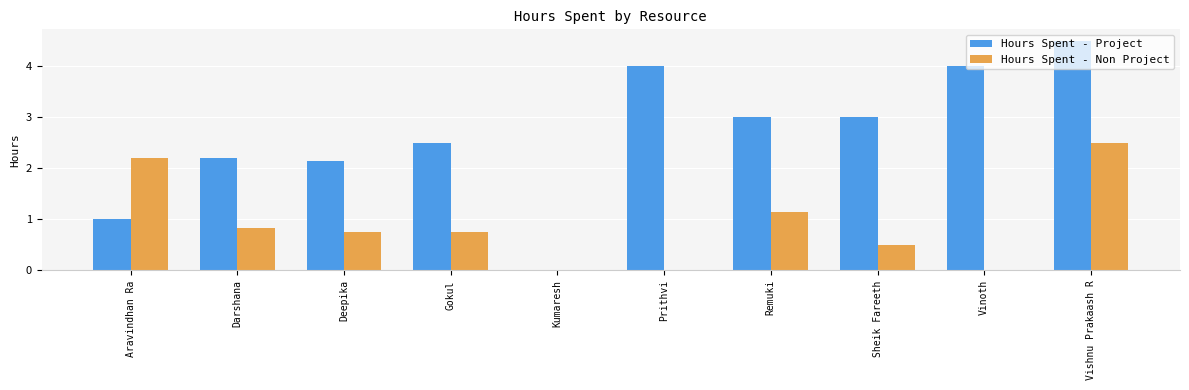

Which series has the largest total across all categories?

Hours Spent - Project